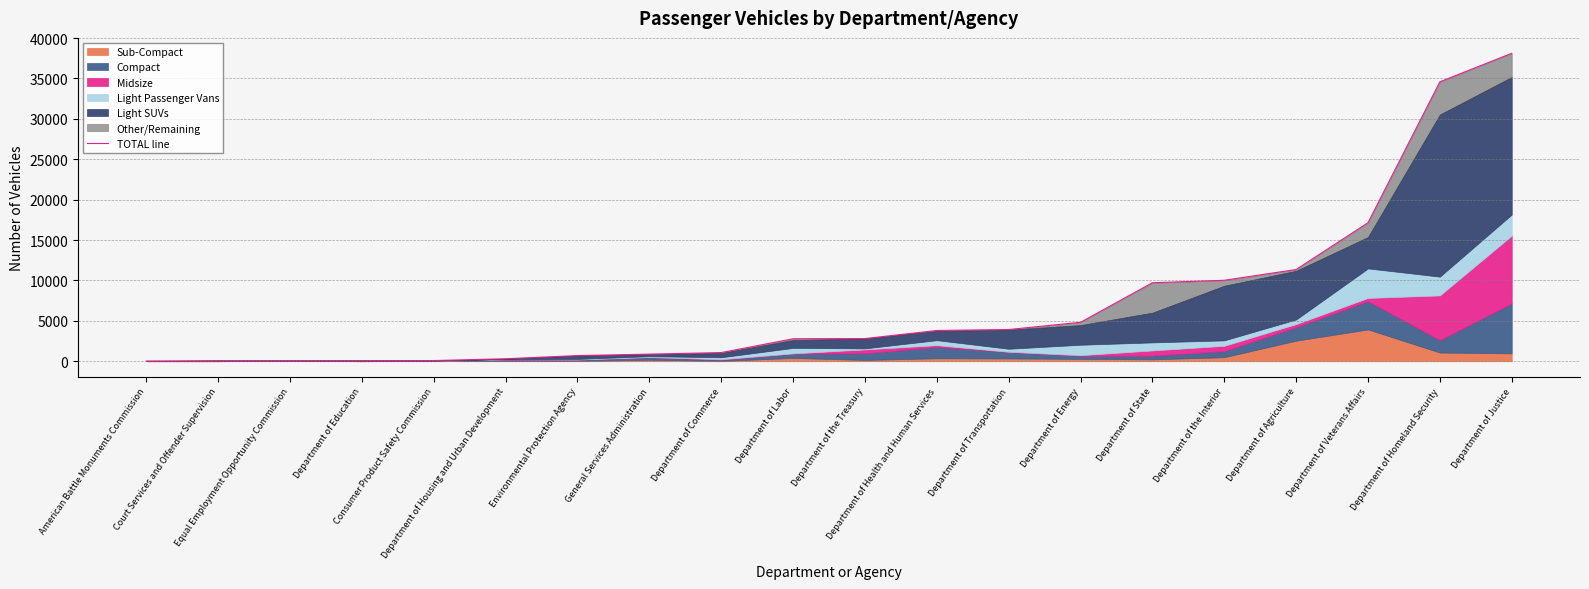

What is the label of the 14th point from the right?

Environmental Protection Agency